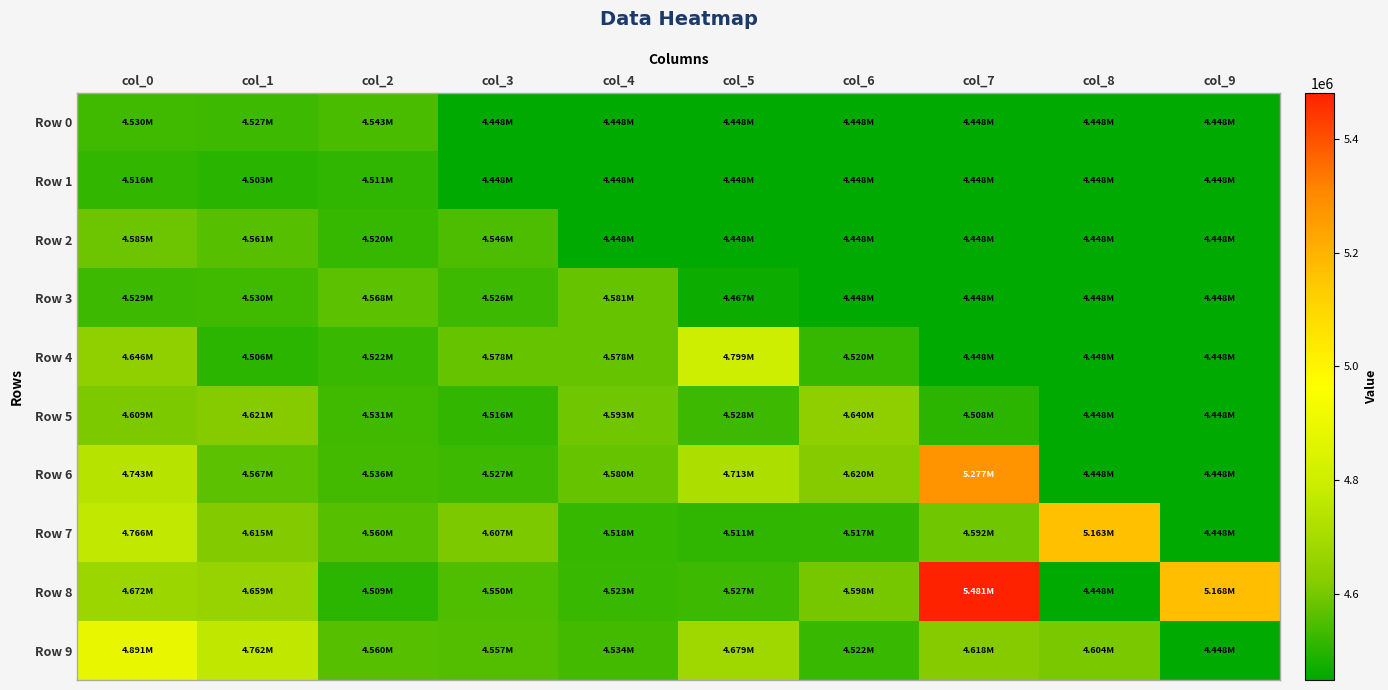

Reading left to right, transcribe all the data shown in this chart.

Row 0: col_0=4529801.1	col_1=4526821.5	col_2=4542726.1	col_3=4448229.5	col_4=4448229.5	col_5=4448229.5	col_6=4448229.5	col_7=4448229.5	col_8=4448229.5	col_9=4448229.5
Row 1: col_0=4516470.5	col_1=4503379.5	col_2=4511075.7	col_3=4448229.5	col_4=4448229.5	col_5=4448229.5	col_6=4448229.5	col_7=4448229.5	col_8=4448229.5	col_9=4448229.5
Row 2: col_0=4585498.0	col_1=4560573.2	col_2=4520482.1	col_3=4546230.8	col_4=4448229.5	col_5=4448229.5	col_6=4448229.5	col_7=4448229.5	col_8=4448229.5	col_9=4448229.5
Row 3: col_0=4528611.8	col_1=4529768.1	col_2=4568410.9	col_3=4526336.6	col_4=4581236.1	col_5=4466598.8	col_6=4448229.5	col_7=4448229.5	col_8=4448229.5	col_9=4448229.5
Row 4: col_0=4645824.1	col_1=4506292.5	col_2=4521639.9	col_3=4578478.6	col_4=4578257.1	col_5=4798914.8	col_6=4520430.0	col_7=4448229.5	col_8=4448229.5	col_9=4448229.5
Row 5: col_0=4608855.6	col_1=4620684.7	col_2=4531045.4	col_3=4515740.7	col_4=4592957.3	col_5=4528165.2	col_6=4639994.8	col_7=4507761.7	col_8=4448229.5	col_9=4448229.5
Row 6: col_0=4742752.7	col_1=4567005.0	col_2=4536100.1	col_3=4526772.0	col_4=4579748.4	col_5=4713313.4	col_6=4620467.2	col_7=5277094.7	col_8=4448229.5	col_9=4448229.5
Row 7: col_0=4766093.7	col_1=4614644.7	col_2=4560462.0	col_3=4607303.1	col_4=4517720.4	col_5=4511268.4	col_6=4516648.4	col_7=4591785.4	col_8=5163080.6	col_9=4448229.5
Row 8: col_0=4671870.1	col_1=4658843.0	col_2=4508682.2	col_3=4549878.5	col_4=4523328.7	col_5=4527137.4	col_6=4597917.9	col_7=5481499.4	col_8=4448229.5	col_9=5167662.8
Row 9: col_0=4890827.6	col_1=4761663.5	col_2=4560472.1	col_3=4556664.9	col_4=4534173.1	col_5=4679014.8	col_6=4521783.6	col_7=4617979.9	col_8=4603993.8	col_9=4448229.5